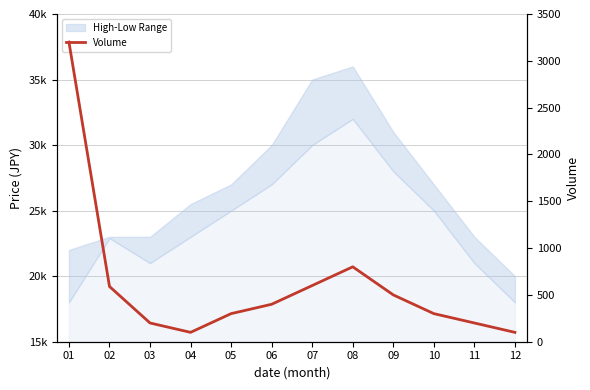

The value at 06 is 400. True or false?

True